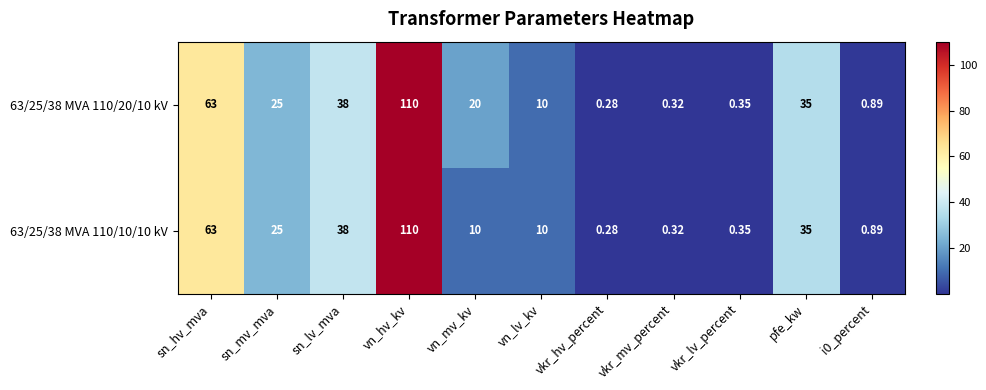

Where does the 63/25/38 MVA 110/20/10 kV series first go above 20?

sn_hv_mva